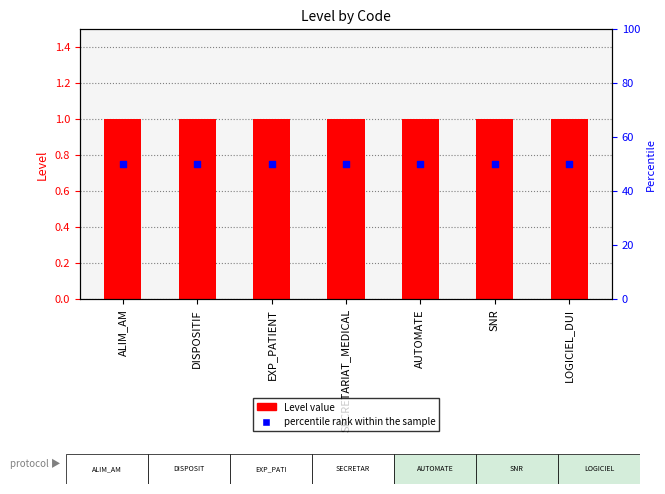

Which series has the largest total across all categories?

percentile rank within the sample